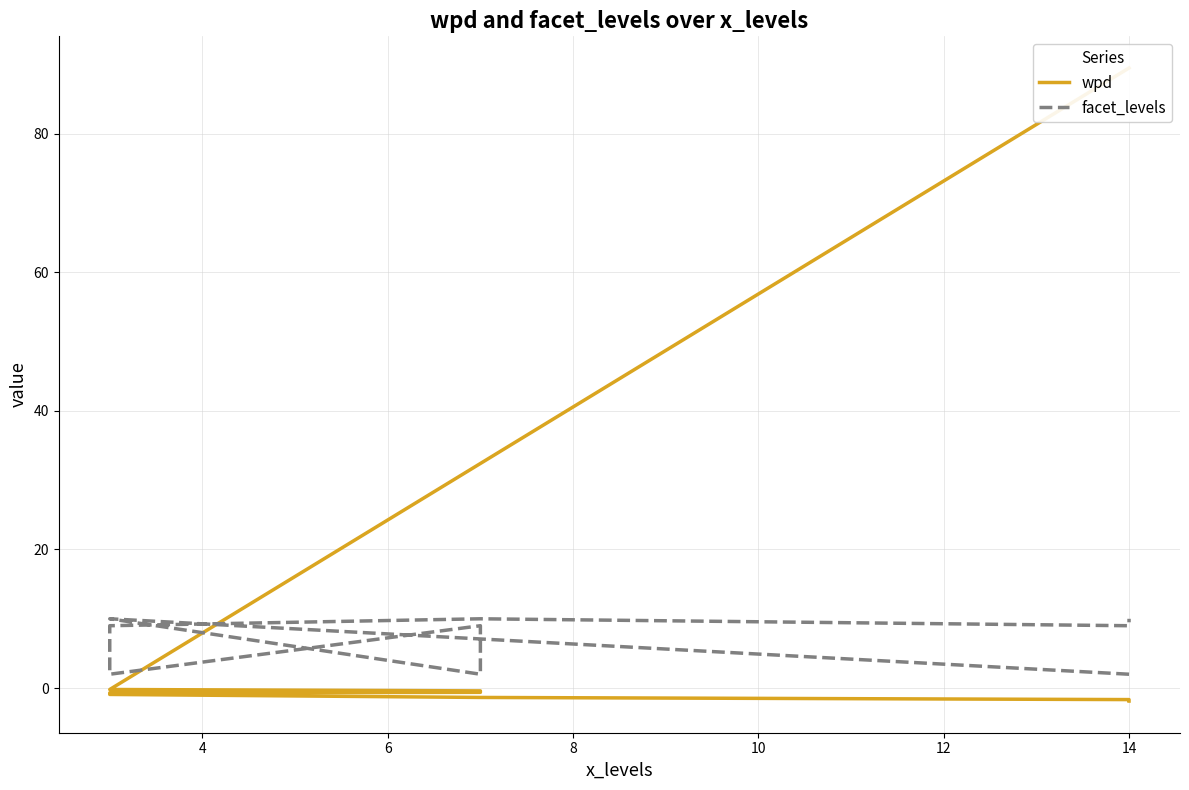

Count the facet_levels values in the range 2 to 10.

9